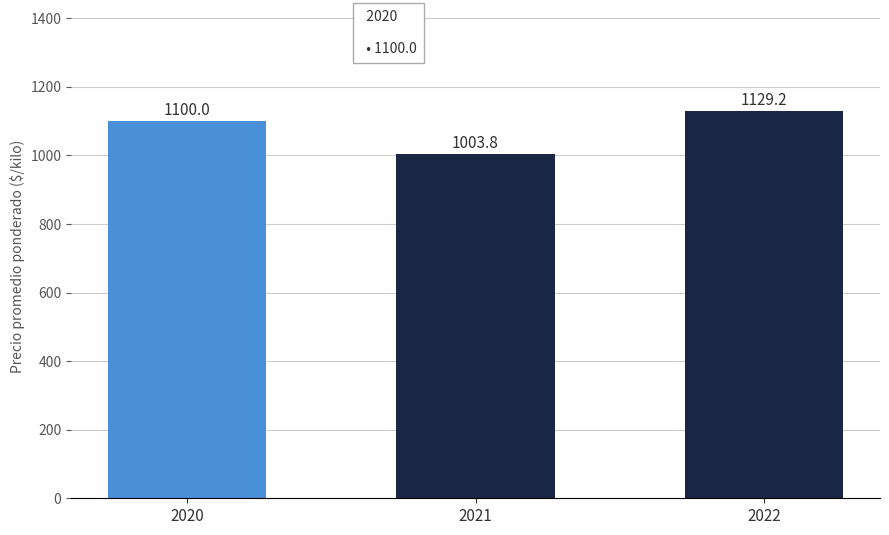

Between 2022 and 2020, which is larger?

2022